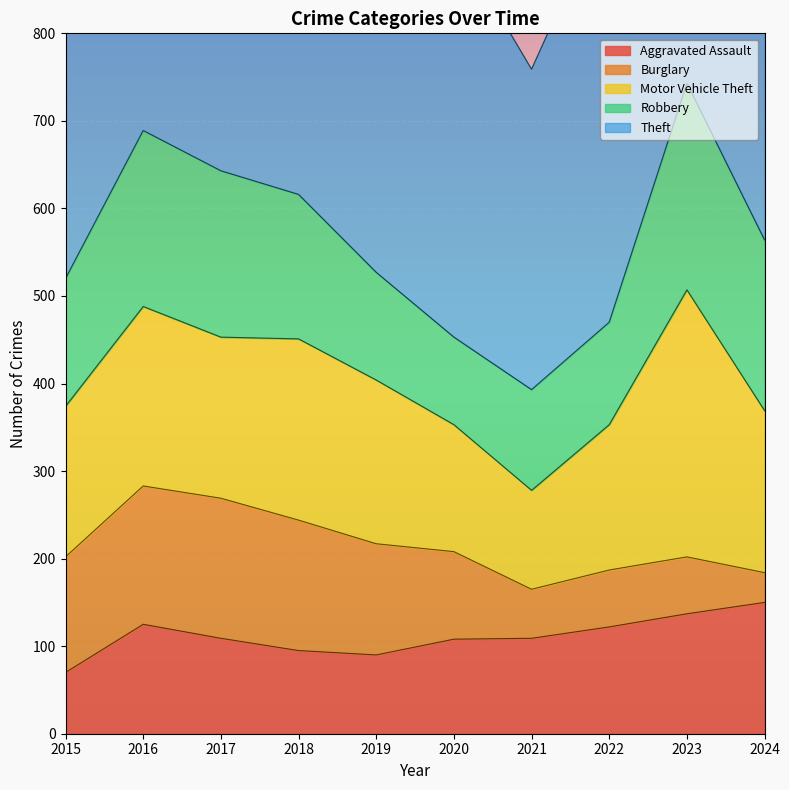

What is the lowest value of the Aggravated Assault series?

70